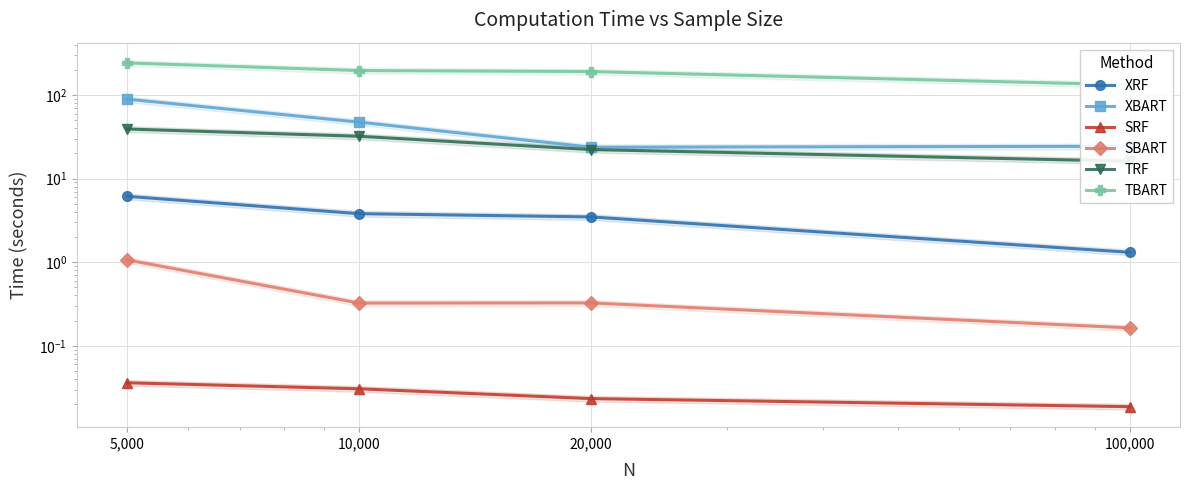

True or false: XBART has more than 0 points higher than both neighbors.

False